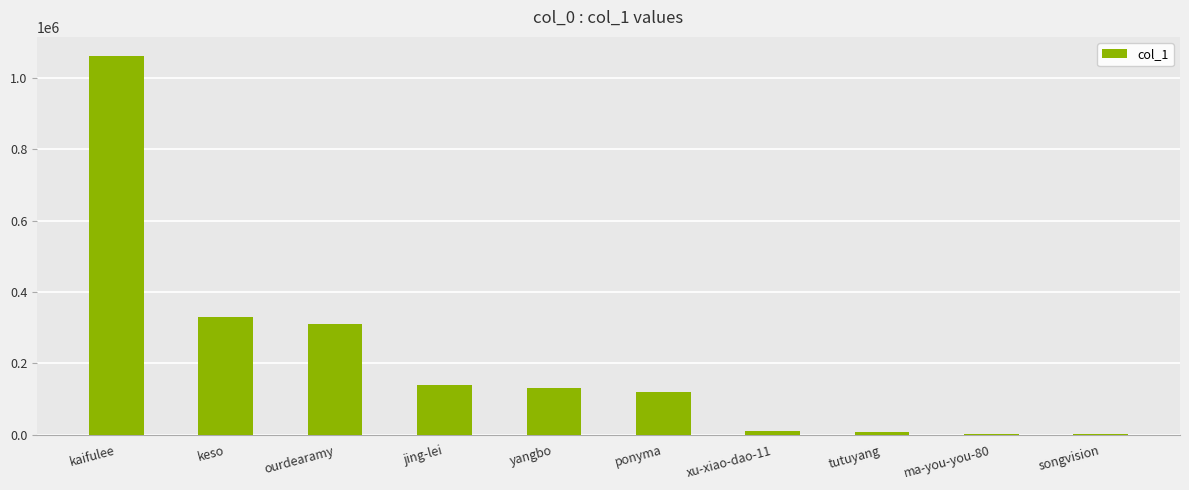

Where does the data first go above 131447?

kaifulee